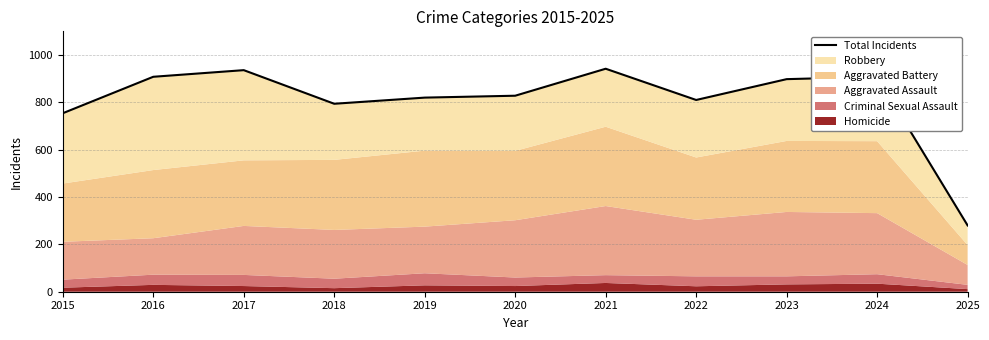

What is the value of the 11th point from the left?

280